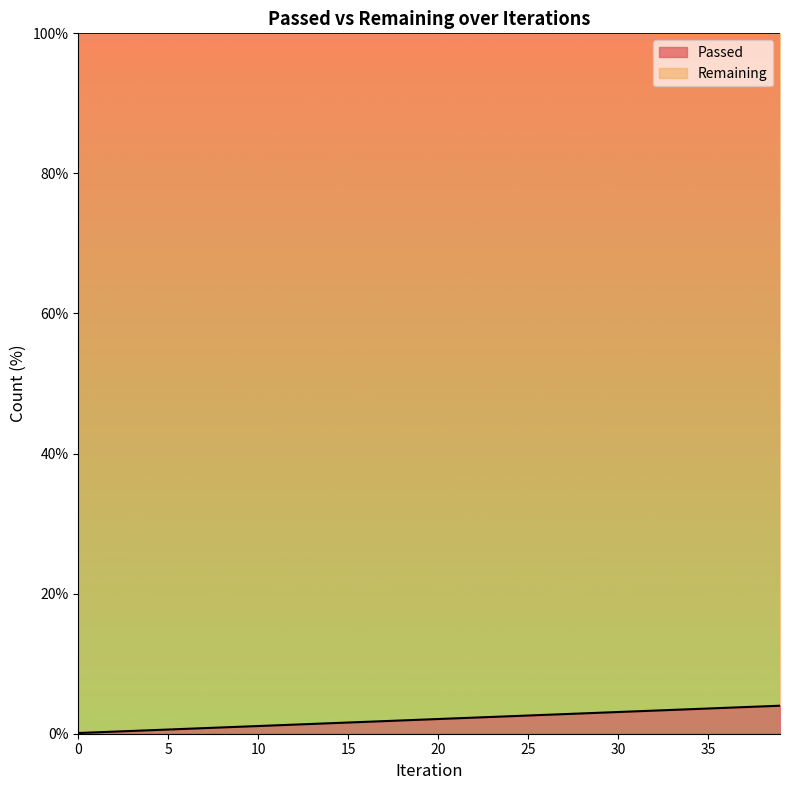

What is the highest value of the Passed series?

4.0